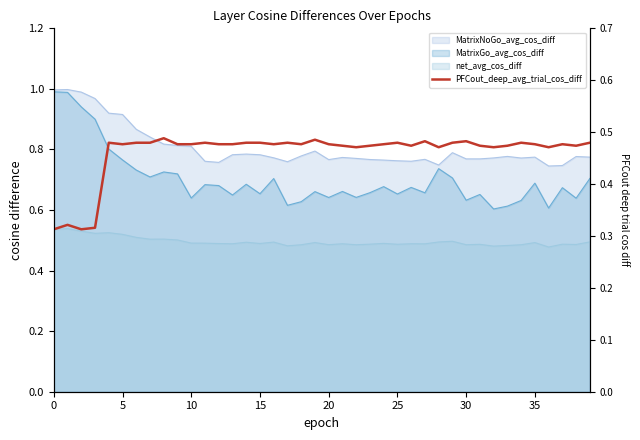

True or false: the data shows 0.7 at 18.

False